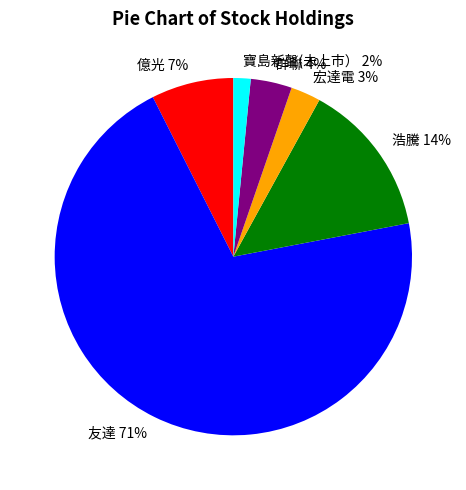

Between 群聯 and 友達, which is larger?

友達